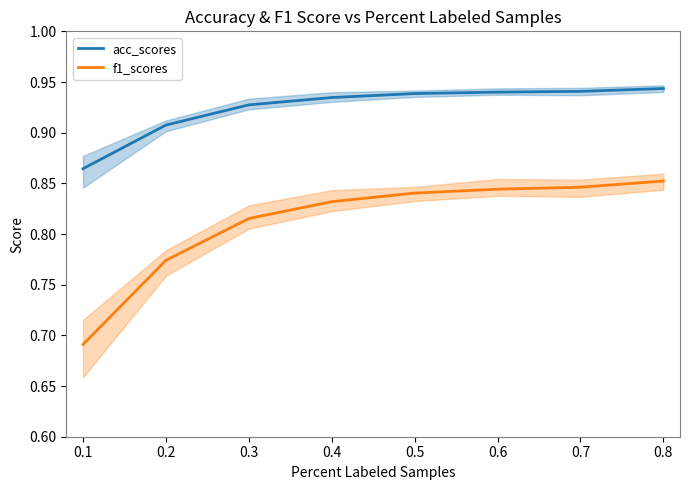

True or false: acc_scores and f1_scores intersect in this chart.

False